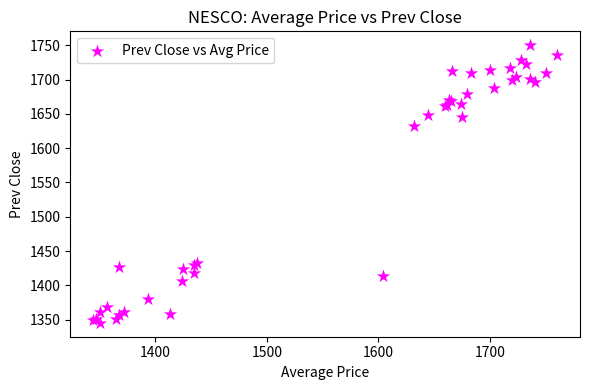

What Y value in the scatter plot is closest to 1547?

1631.7